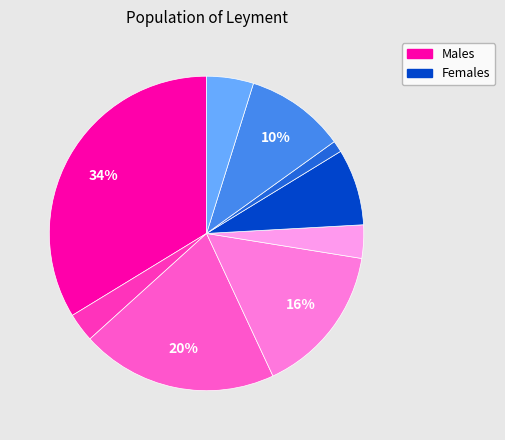

How many slices are in this pie chart?

9